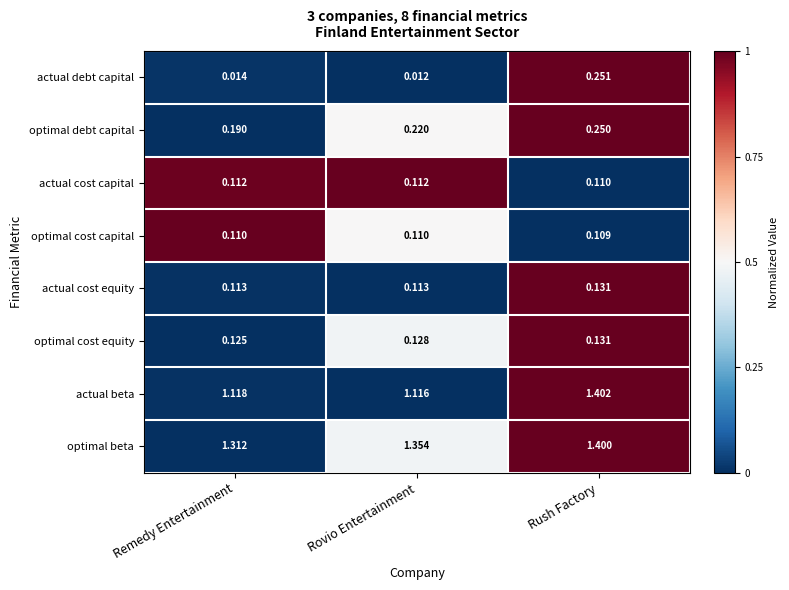

Where is actual debt capital nearest to the value 0?

Rovio Entertainment